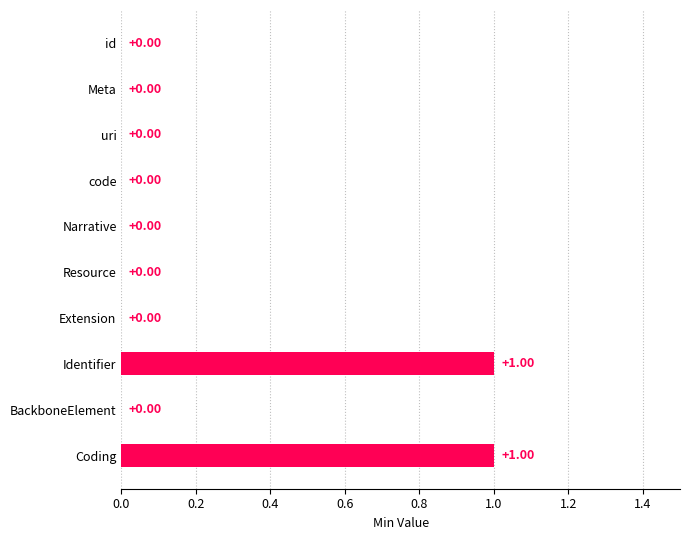

What is the difference between the maximum and second lowest values?

1